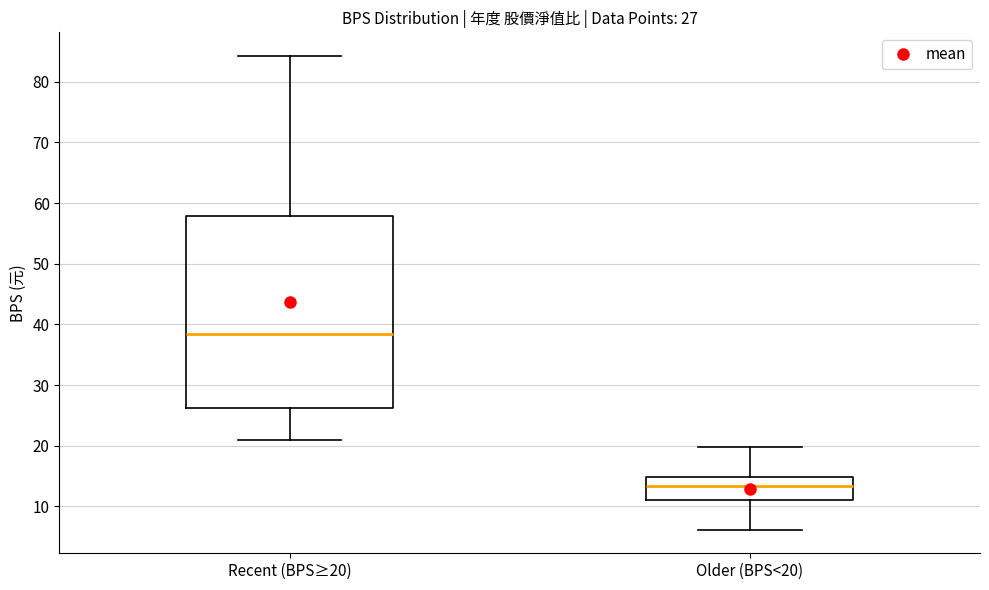

Comparing the boxes themselves (not the whiskers), which one is the tallest?

Recent (BPS≥20)